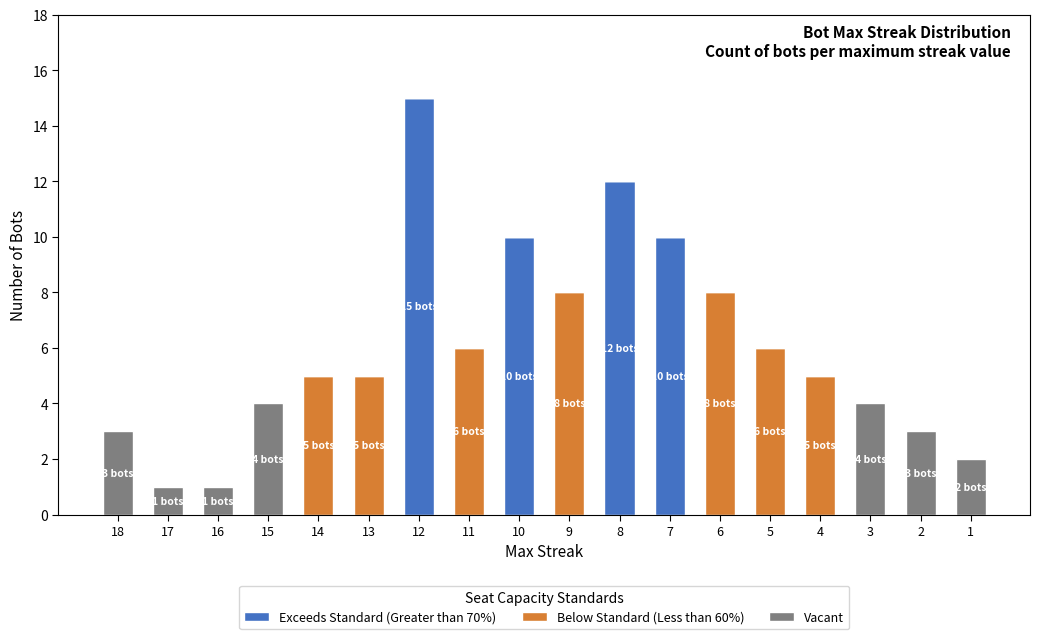

True or false: Exceeds Standard (Greater than 70%) has a value of 0 at 4.

True